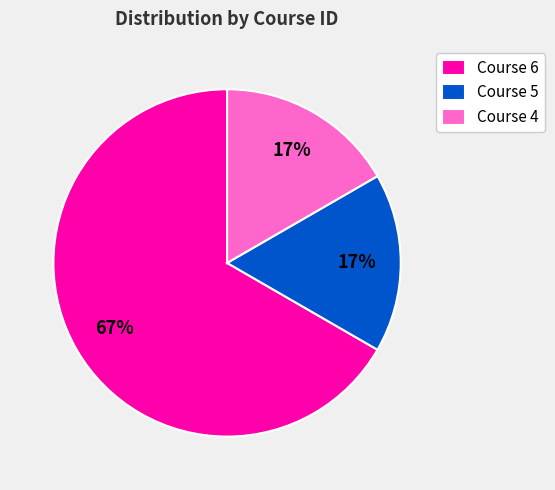

Which category has the biggest portion of the pie?

Course 6